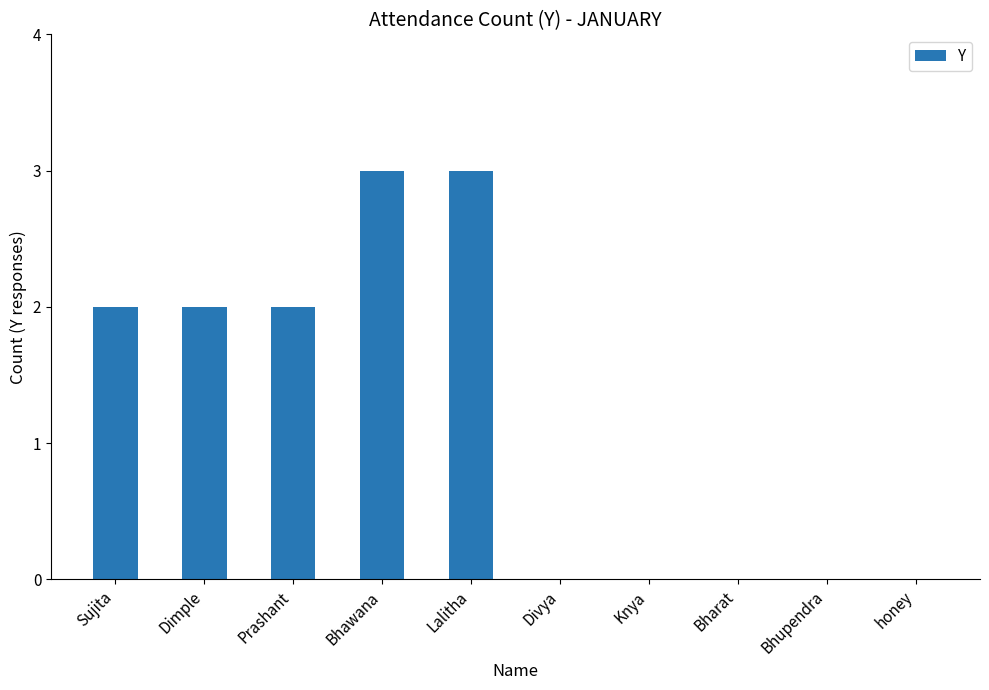

Which has a higher value, Bhawana or Bhupendra?

Bhawana